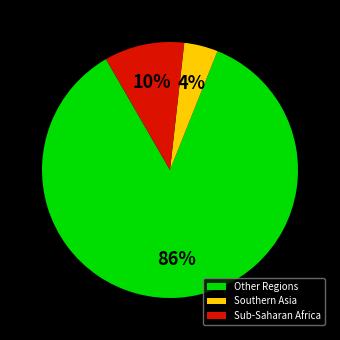

Between Other Regions and Sub-Saharan Africa, which is larger?

Other Regions